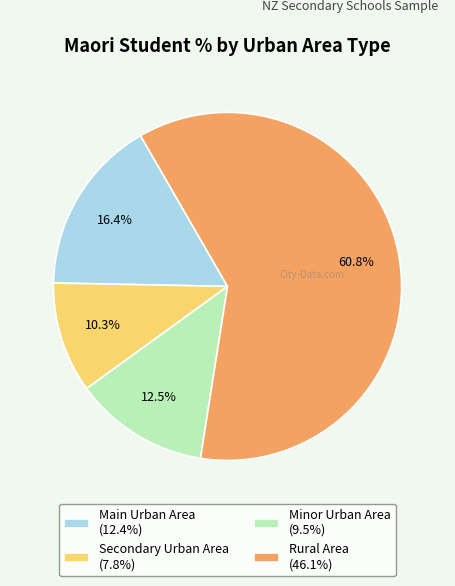

What is the ratio of the value at Rural Area (46.1%) to the value at Main Urban Area (12.4%)?

3.7